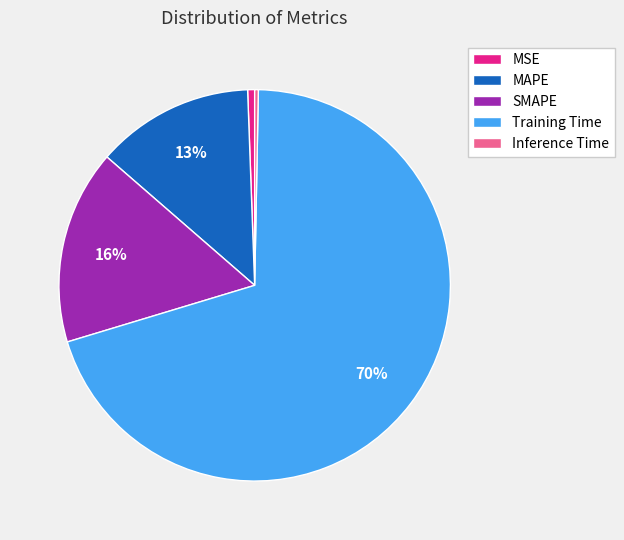

Does any single category account for the majority?

Yes